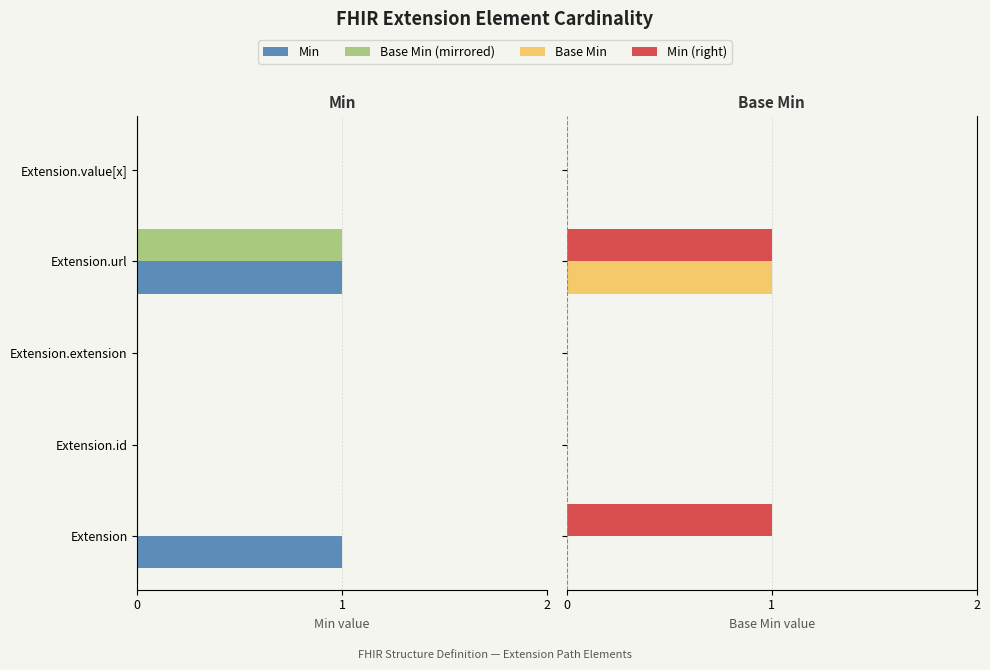

What position from the left is Extension.id?

2